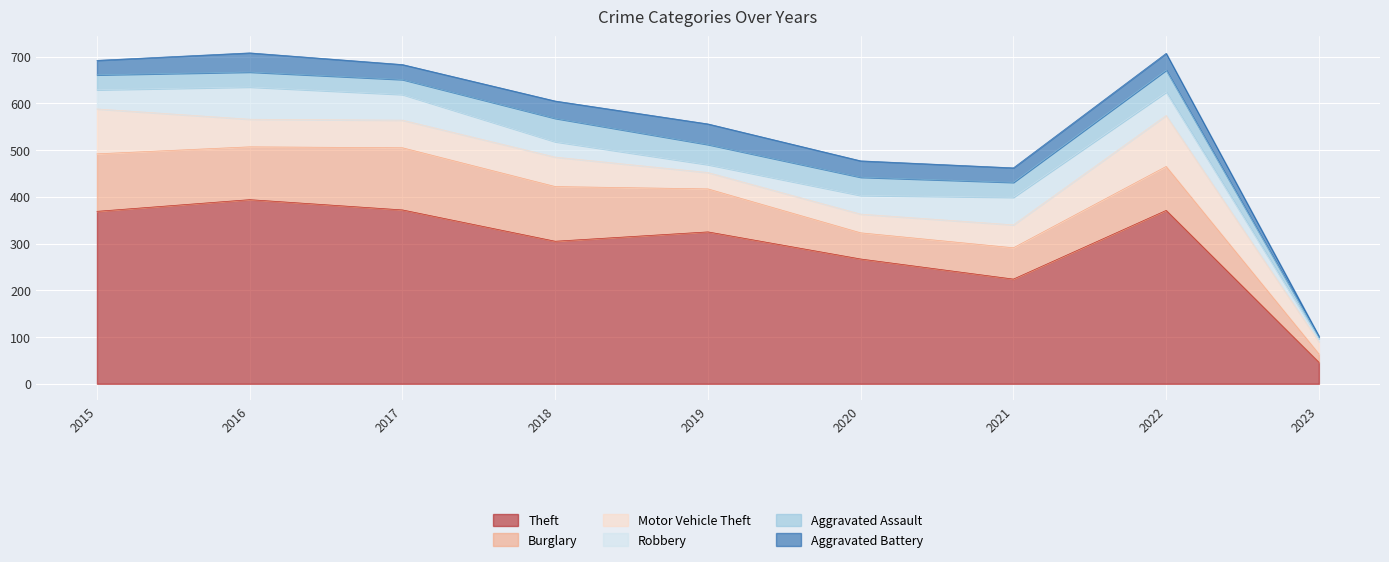

Count the number of categories in the chart.

9